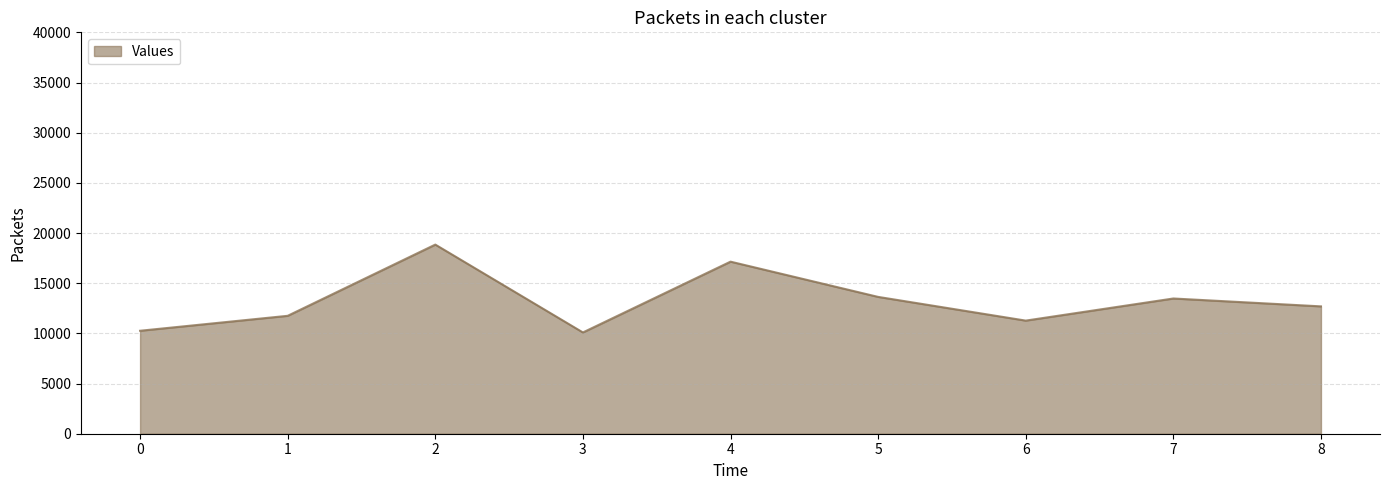

Approximately how many times larger is the value at 0 compared to 2?

0.5